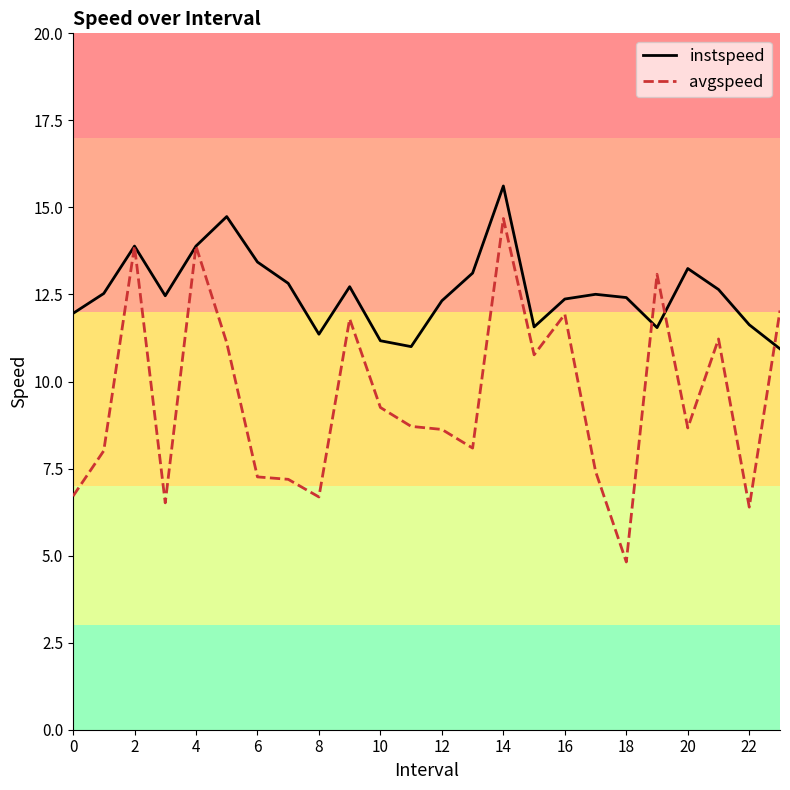

In avgspeed, how many points are higher than both neighbors (excluding endpoints)?

7